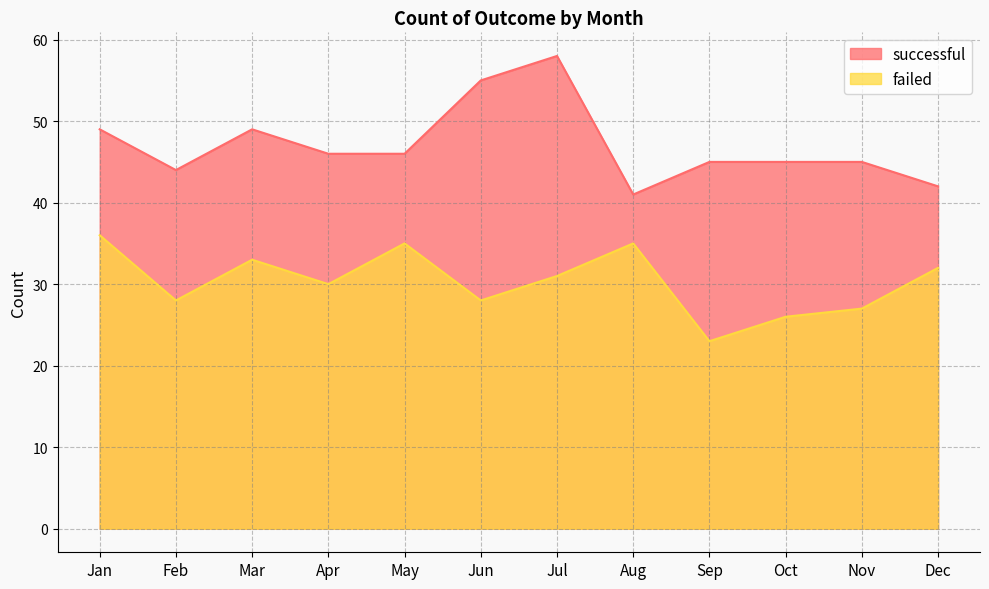

Is it true that failed equals 33 at Mar?

True